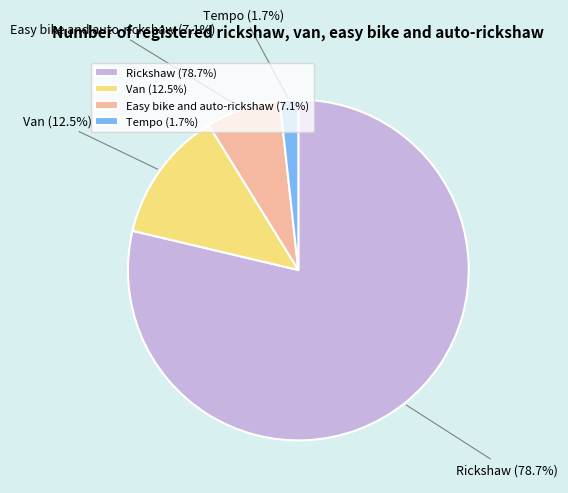

What is the total percentage of Easy bike and auto-rickshaw and Tempo?

8.8%